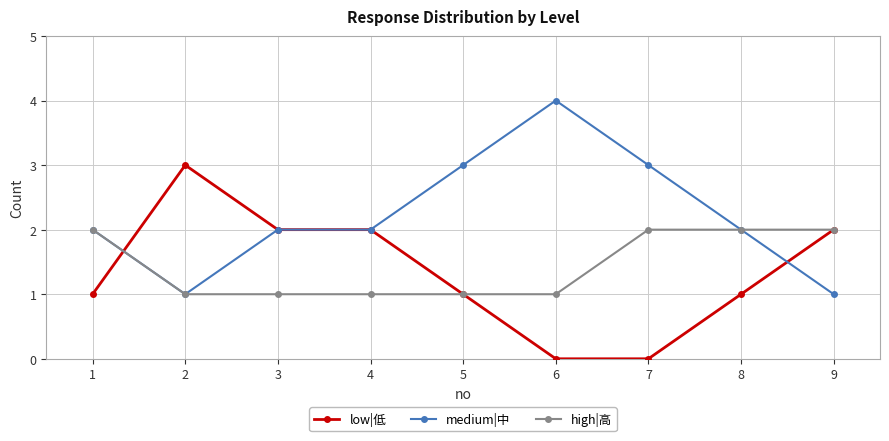

Is it true that low|低 equals 1 at 2?

False